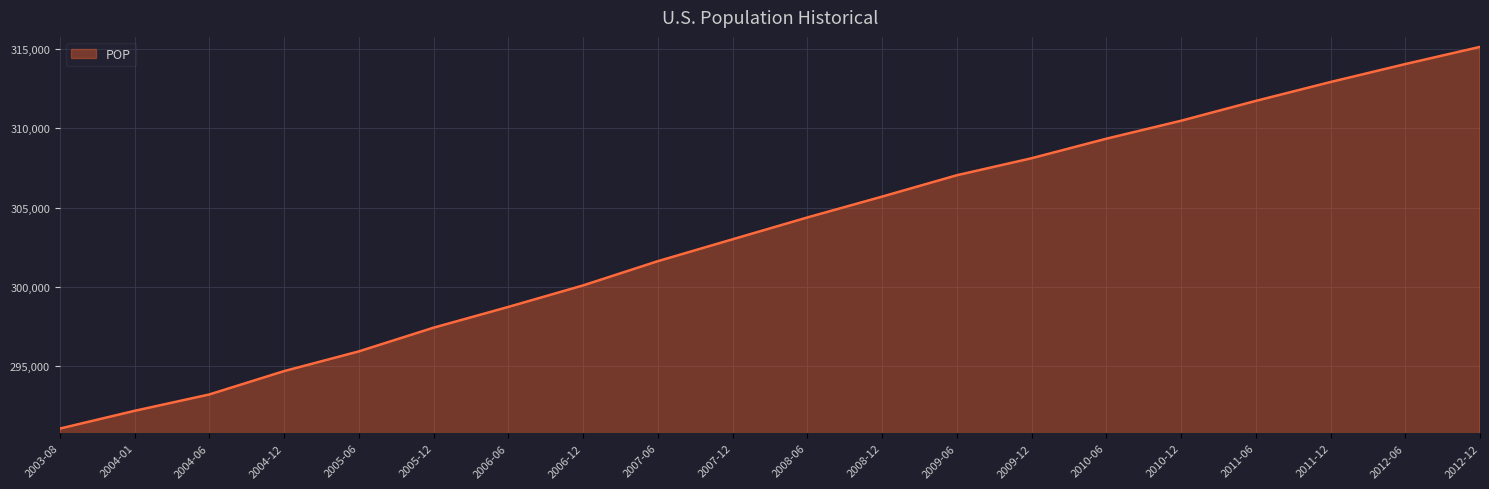

Reading left to right, extract all data points from this chart.

291072	292192	293223	294694	295936	297431	298739	300094	301621	303000	304375	305689	307036	308107	309338	310470	311721	312911	314042	315125